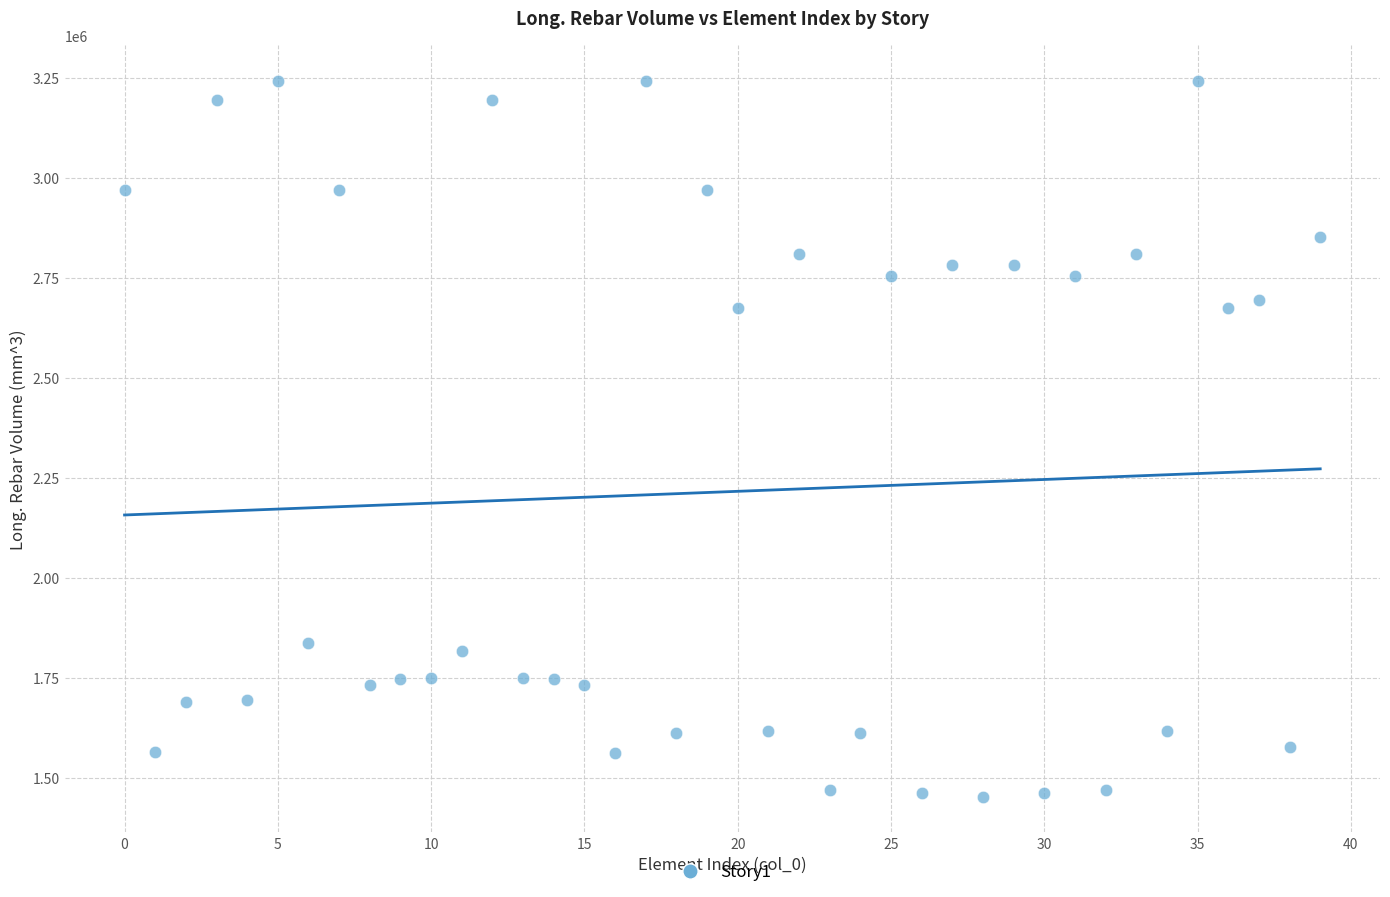

What is the range of Y values (max minus min)?

1787715.3